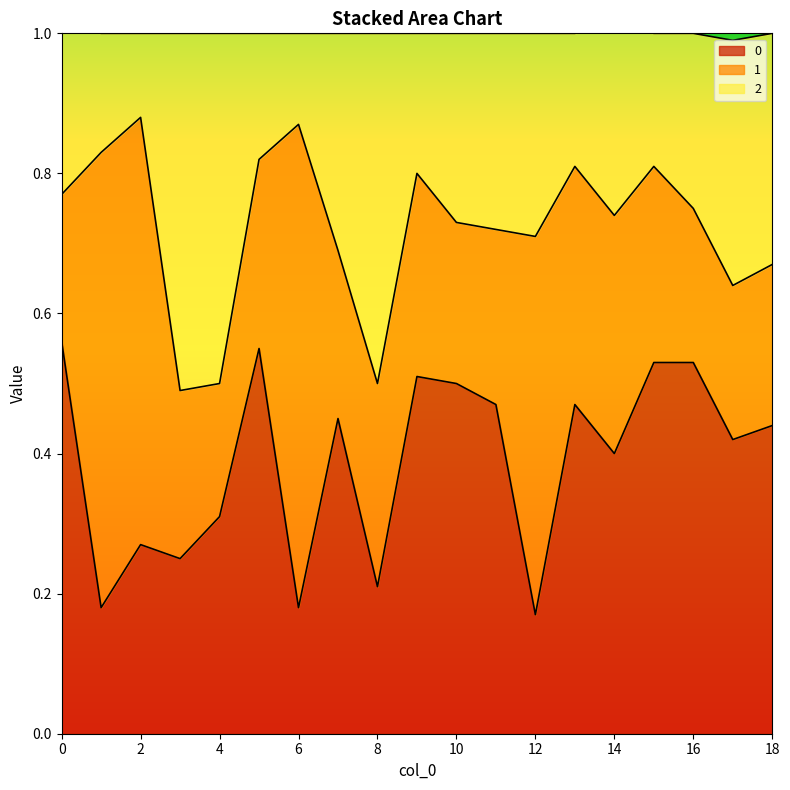

At which category is the sum across all series the highest?

5